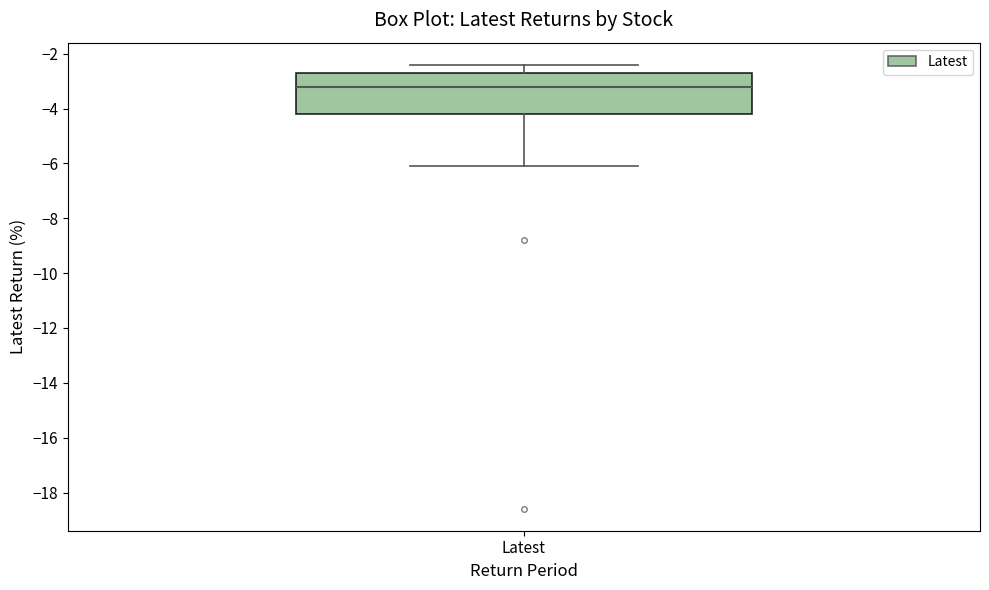

Where does the lower whisker of the box for Latest end on the y-axis? The values are not printed on the chart, so give them approximately, as read against the axis.

-6.0